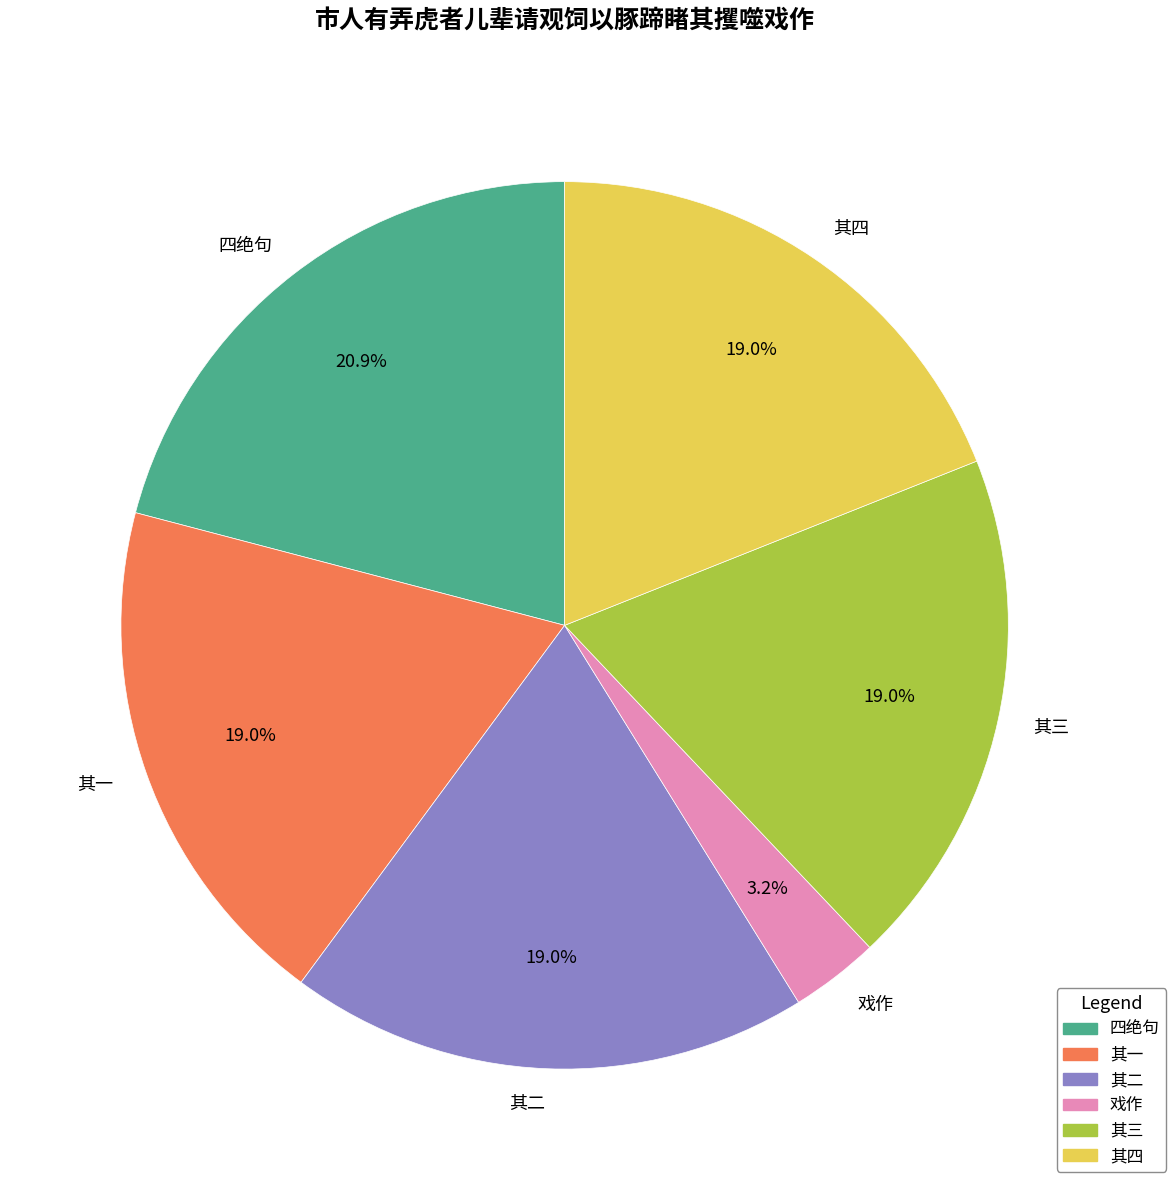

Does 其二 account for over 50% of the chart?

No